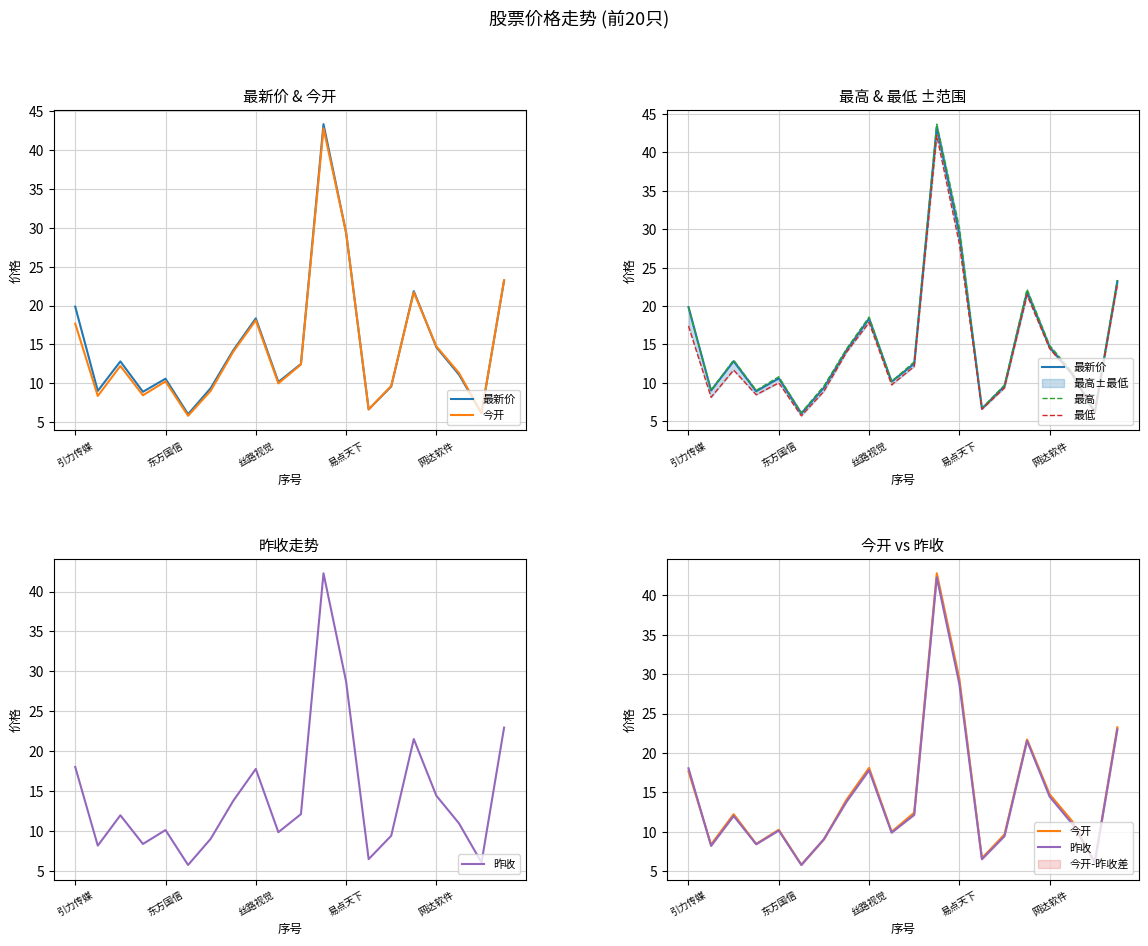

How many lines are shown in the chart?

5